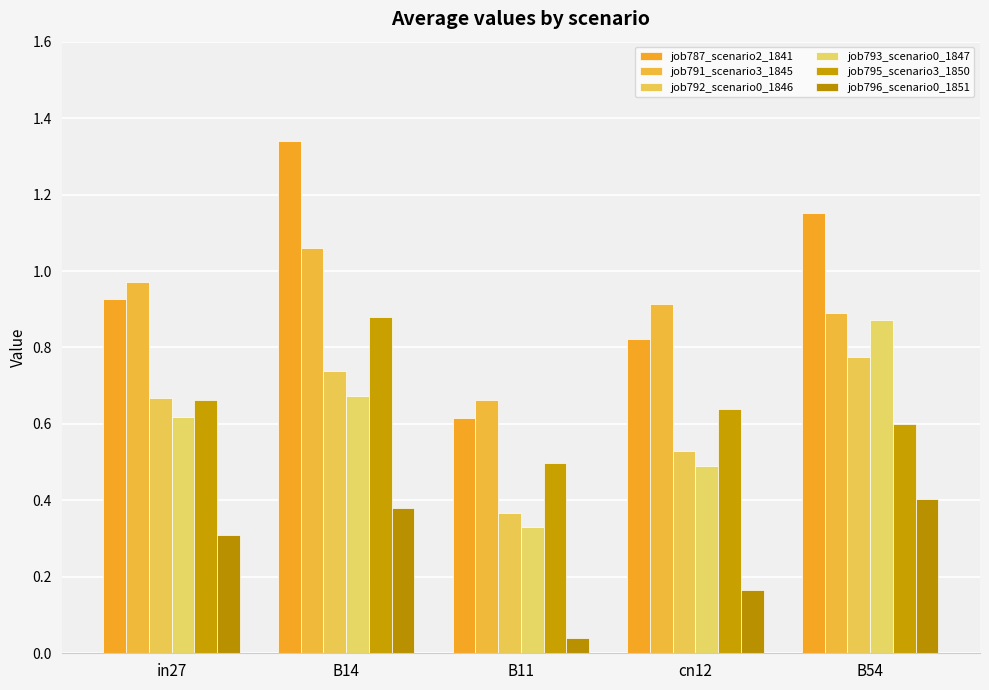

At which label does job795_scenario3_1850 reach its peak?

B14